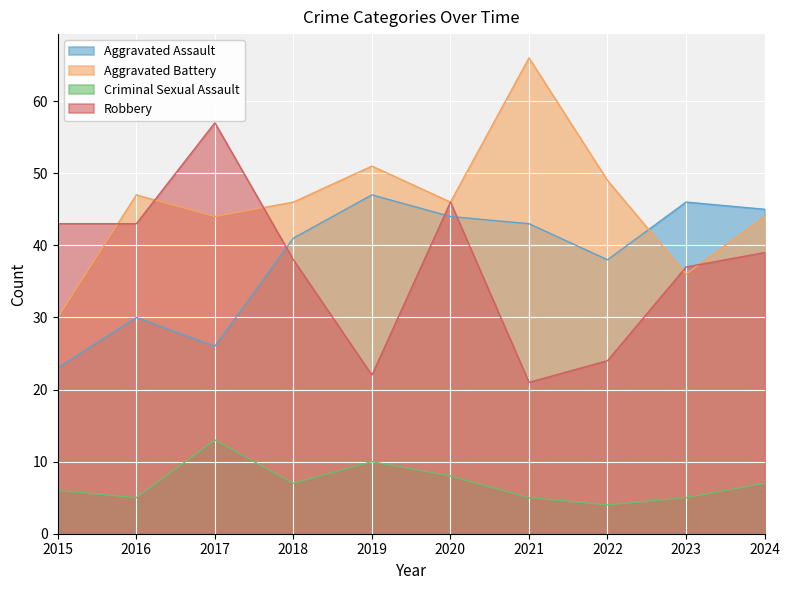

True or false: Robbery has more than 1 points higher than both neighbors.

True